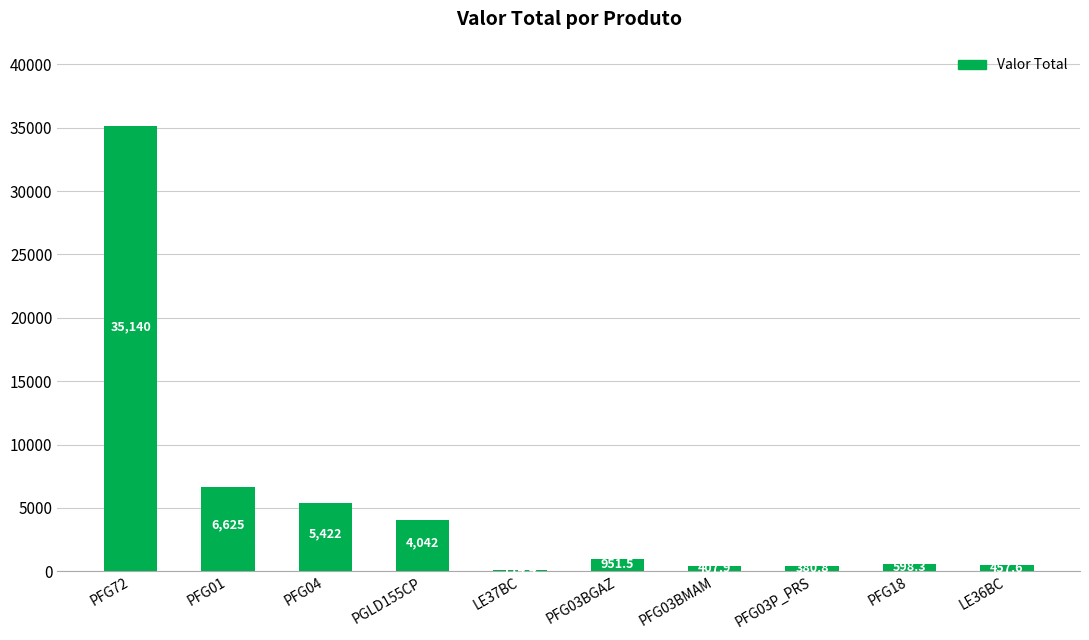

Which category has the highest value across all series?

PFG72